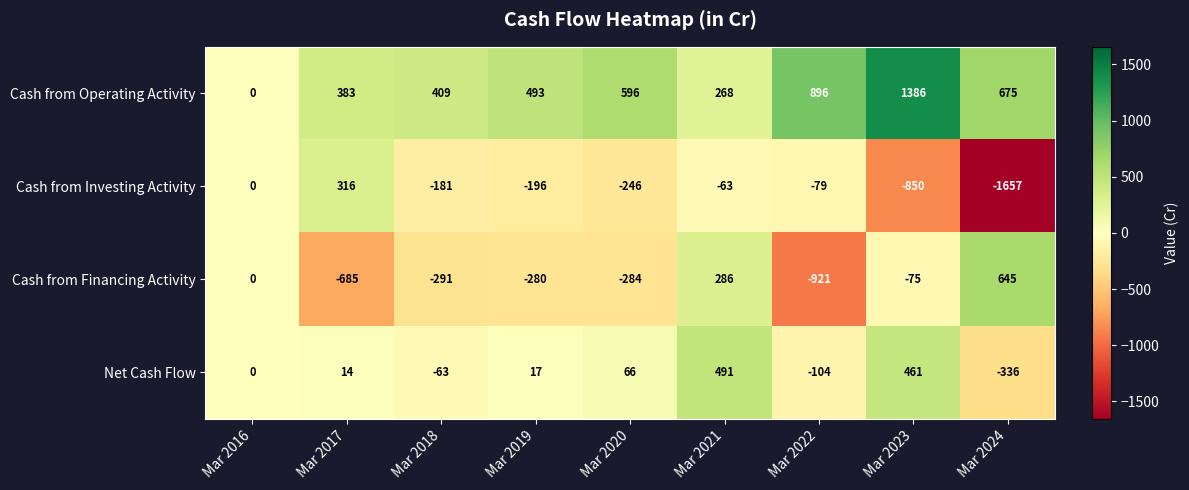

Which series has the largest total across all categories?

Cash from Operating Activity